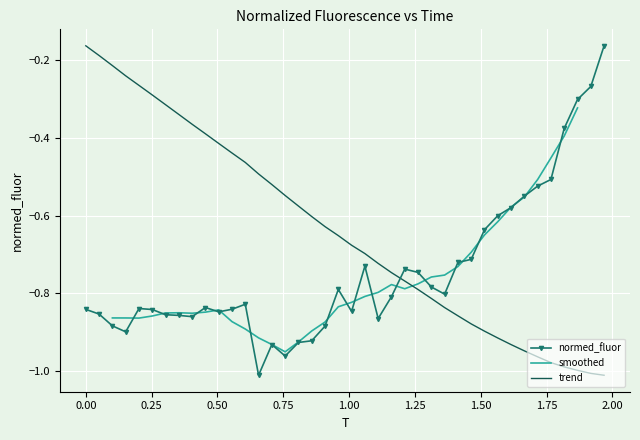

How many data points does each series have?

40